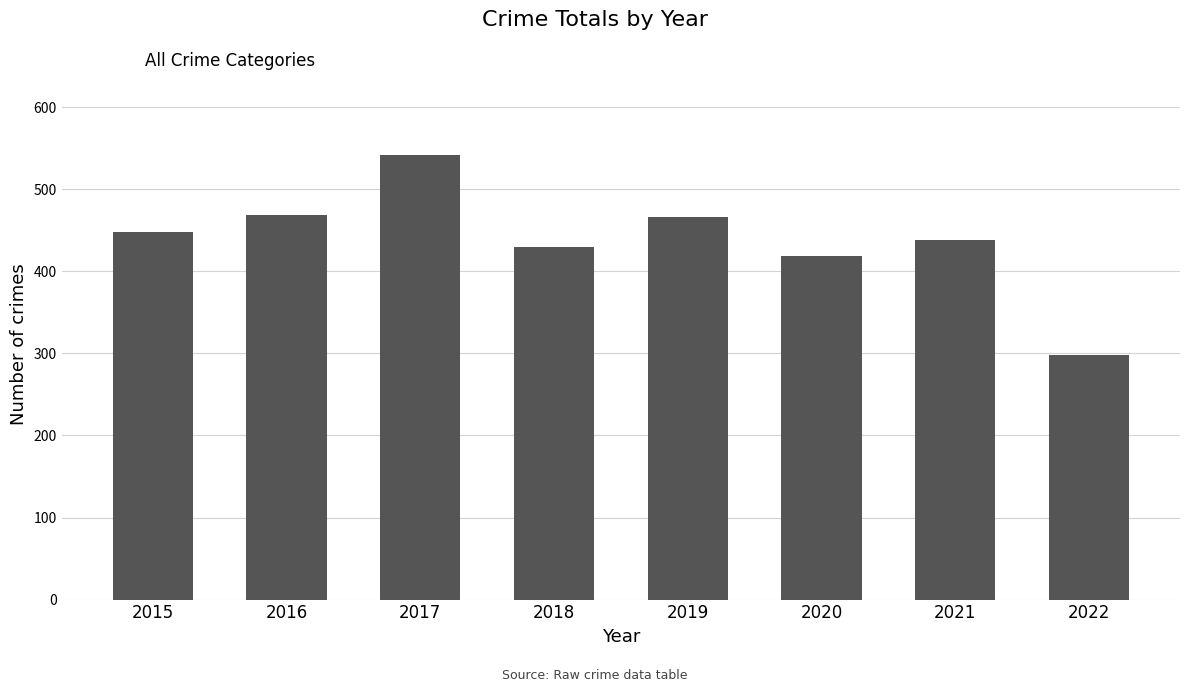

How many bars are there in total?

8